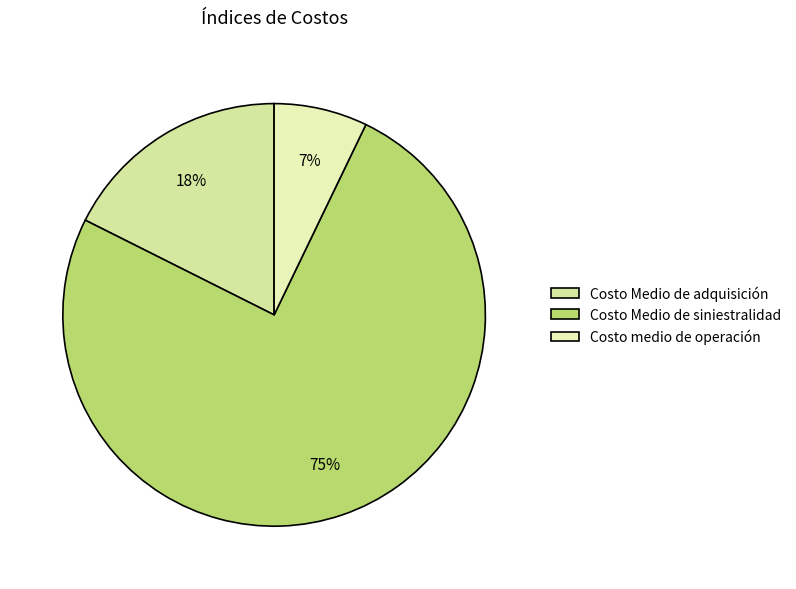

How many slices are in this pie chart?

3